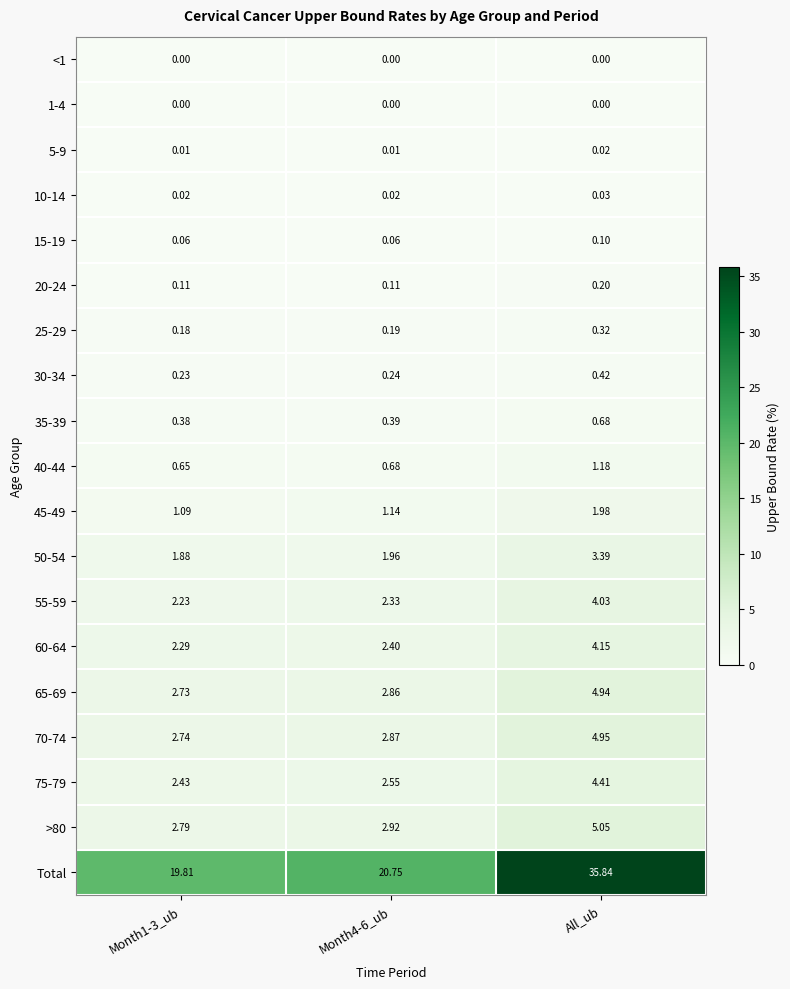

At which label does 5-9 reach its peak?

All_ub